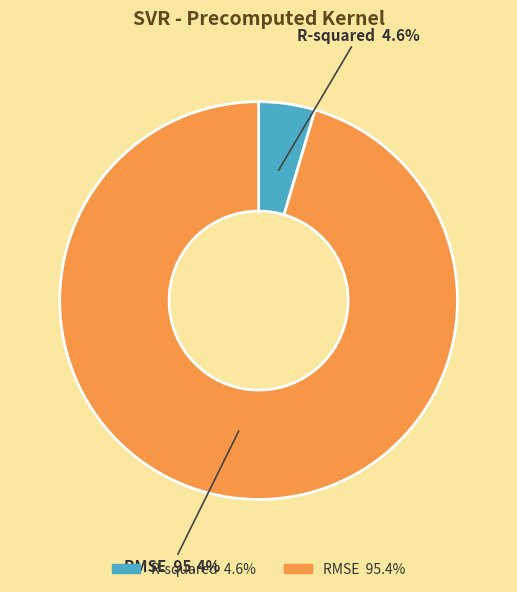

How many slices are in this pie chart?

2